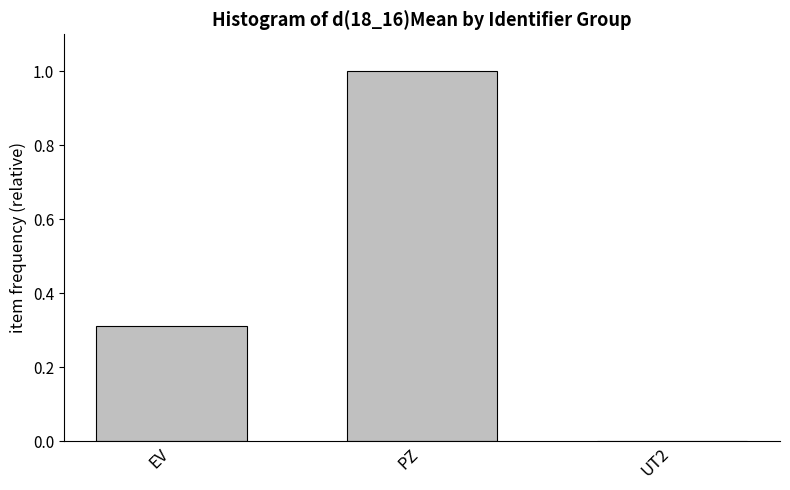

True or false: the data shows 1.0 at PZ.

True